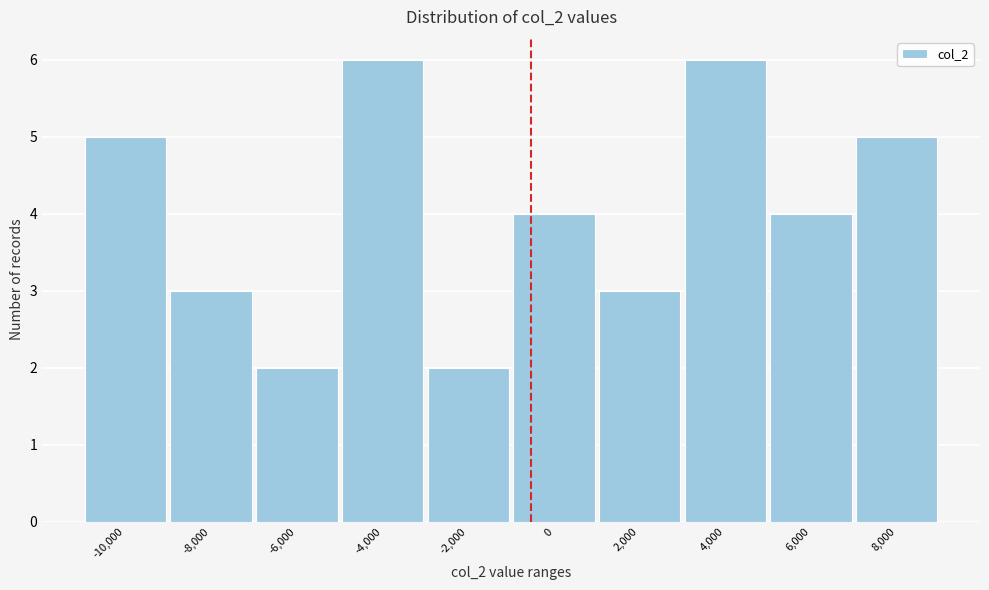

Reading right to left, extract all data points from this chart.

5	4	6	3	4	2	6	2	3	5